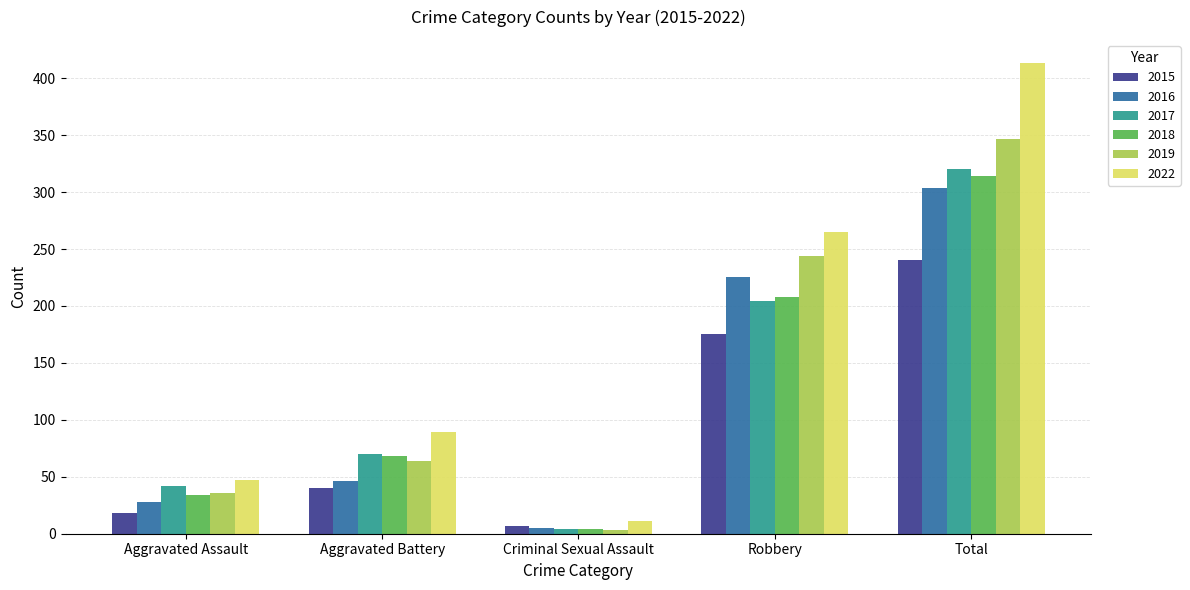

At which label is 2018 closest to 159?

Robbery